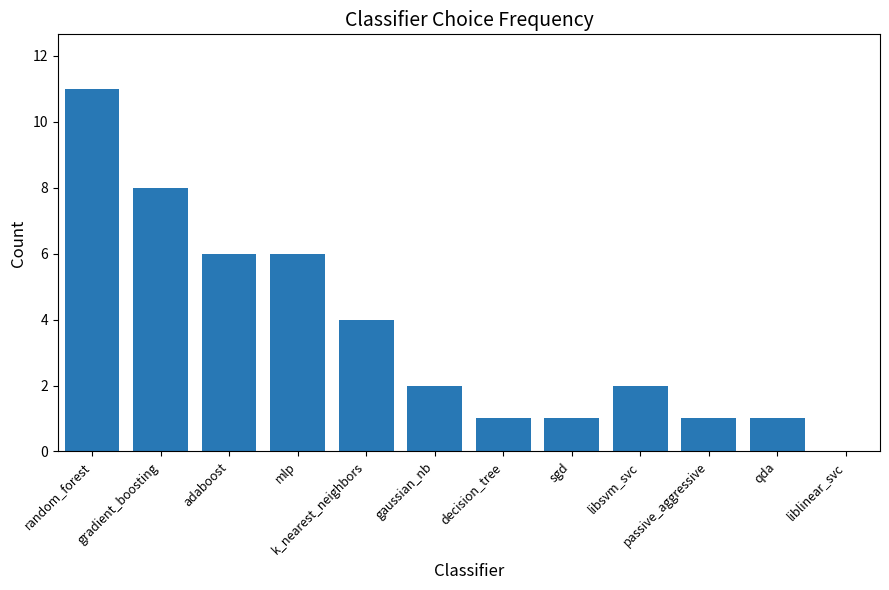

Reading left to right, what are all the values shown in this chart?

random_forest=11	gradient_boosting=8	adaboost=6	mlp=6	k_nearest_neighbors=4	gaussian_nb=2	decision_tree=1	sgd=1	libsvm_svc=2	passive_aggressive=1	qda=1	liblinear_svc=0